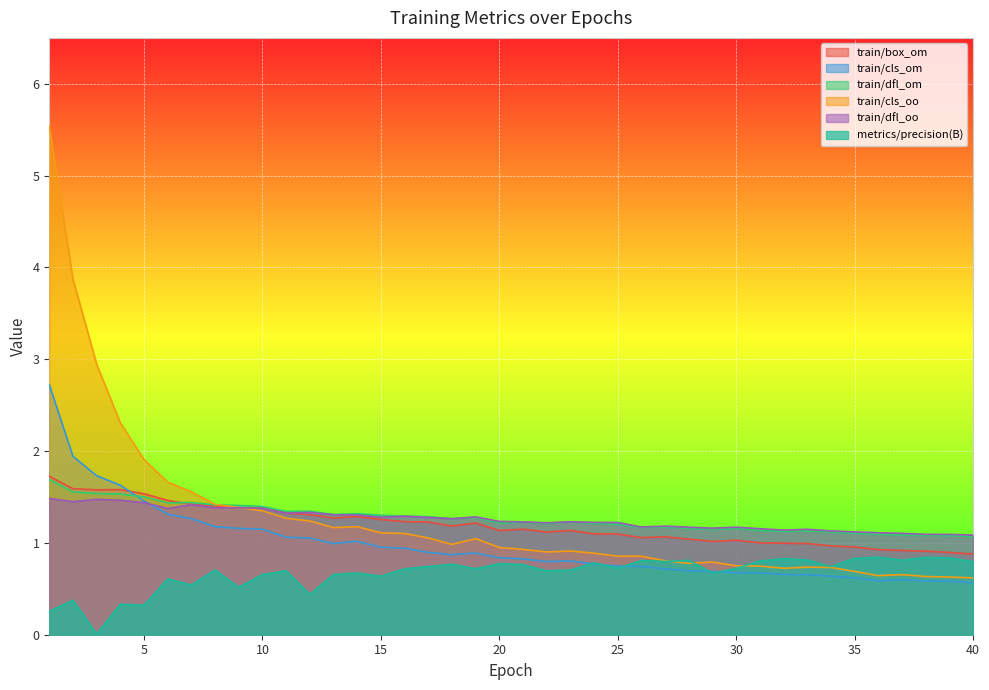

In train/dfl_om, how many points are lower than both neighbors (excluding endpoints)?

9